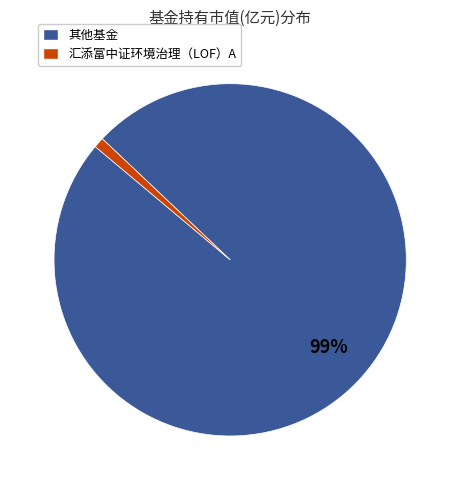

Rank the categories by value from highest to lowest.

其他基金, 汇添富中证环境治理（LOF）A